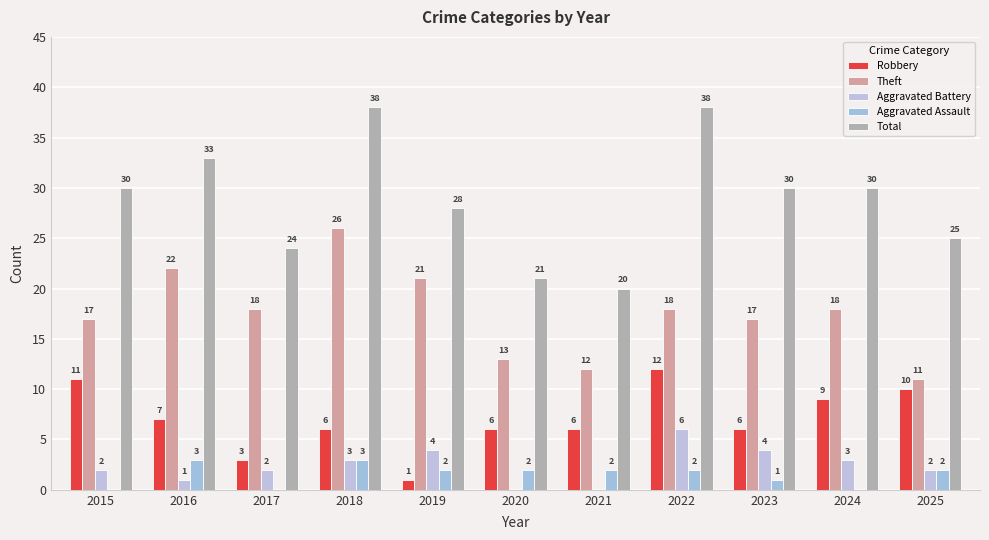

Which label corresponds to the largest value in the chart?

2018